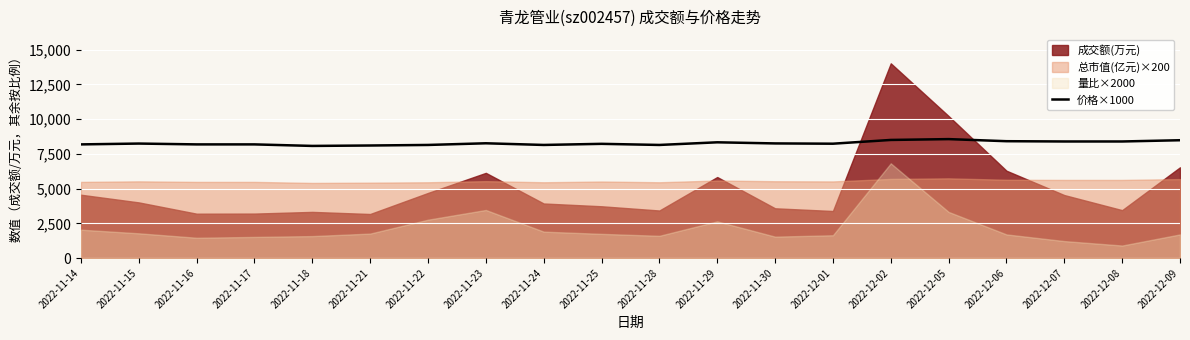

What position from the right is 2022-11-18?

16